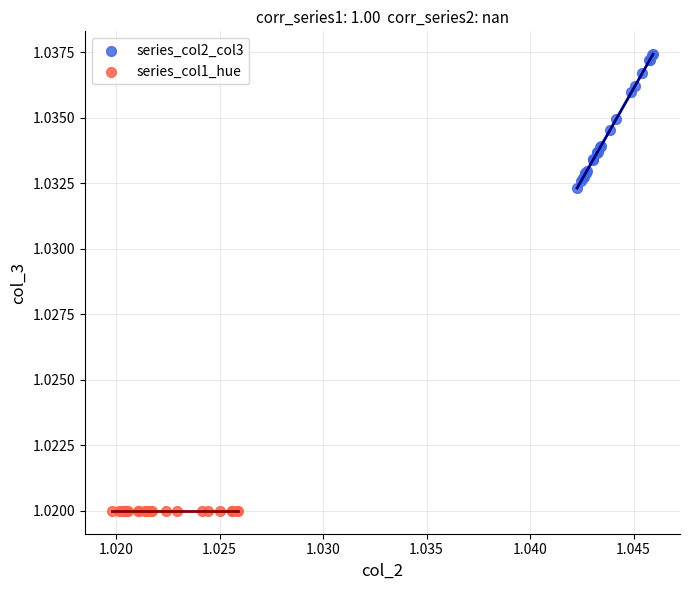

Which series reaches the maximum Y coordinate?

series_col2_col3